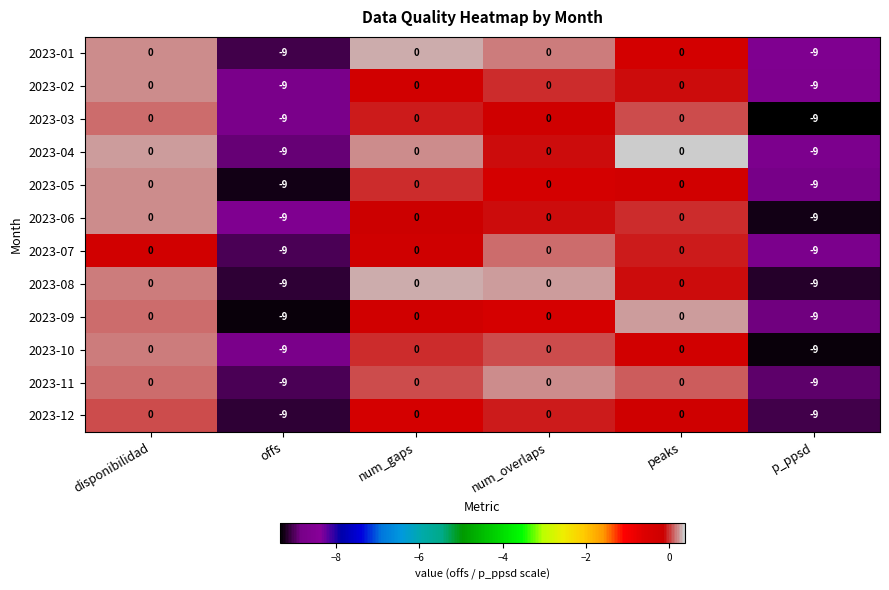

What is the sum of all 2023-06 values?

-18